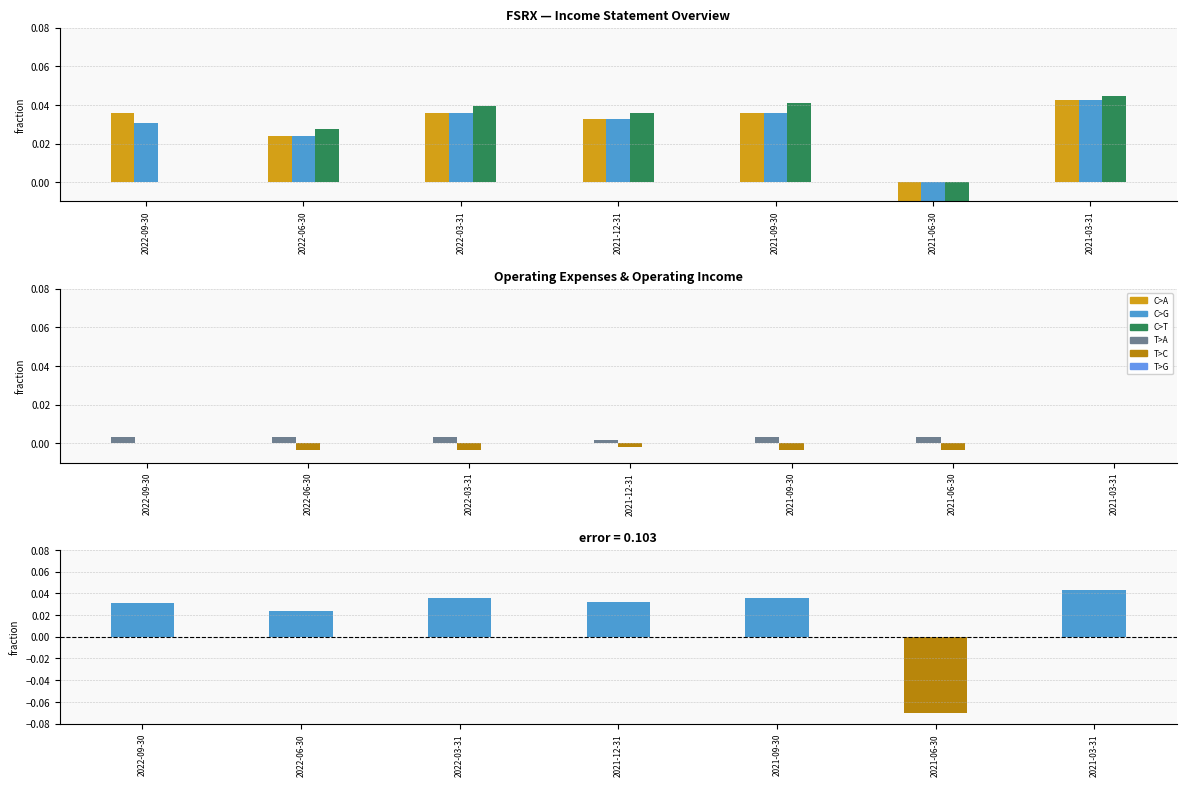

How many data points in Income Before Tax are less than 0?

1